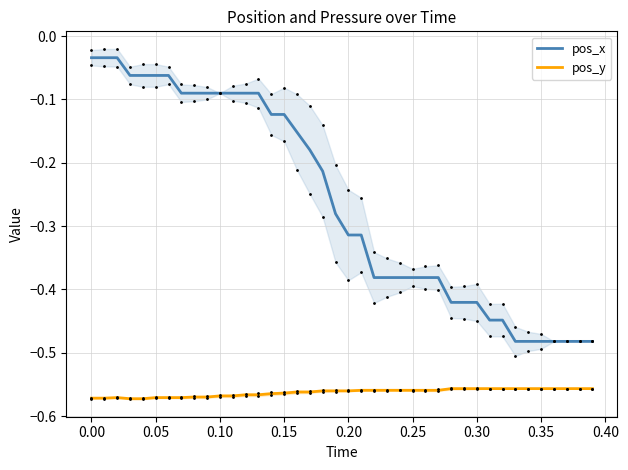

Reading left to right, what are all the values shown in this chart?

pos_x: -0.0	-0.0	-0.0	-0.1	-0.1	-0.1	-0.1	-0.1	-0.1	-0.1	-0.1	-0.1	-0.1	-0.1	-0.1	-0.1	-0.2	-0.2	-0.2	-0.3	-0.3	-0.3	-0.4	-0.4	-0.4	-0.4	-0.4	-0.4	-0.4	-0.4	-0.4	-0.4	-0.4	-0.5	-0.5	-0.5	-0.5	-0.5	-0.5	-0.5
pos_y: -0.6	-0.6	-0.6	-0.6	-0.6	-0.6	-0.6	-0.6	-0.6	-0.6	-0.6	-0.6	-0.6	-0.6	-0.6	-0.6	-0.6	-0.6	-0.6	-0.6	-0.6	-0.6	-0.6	-0.6	-0.6	-0.6	-0.6	-0.6	-0.6	-0.6	-0.6	-0.6	-0.6	-0.6	-0.6	-0.6	-0.6	-0.6	-0.6	-0.6